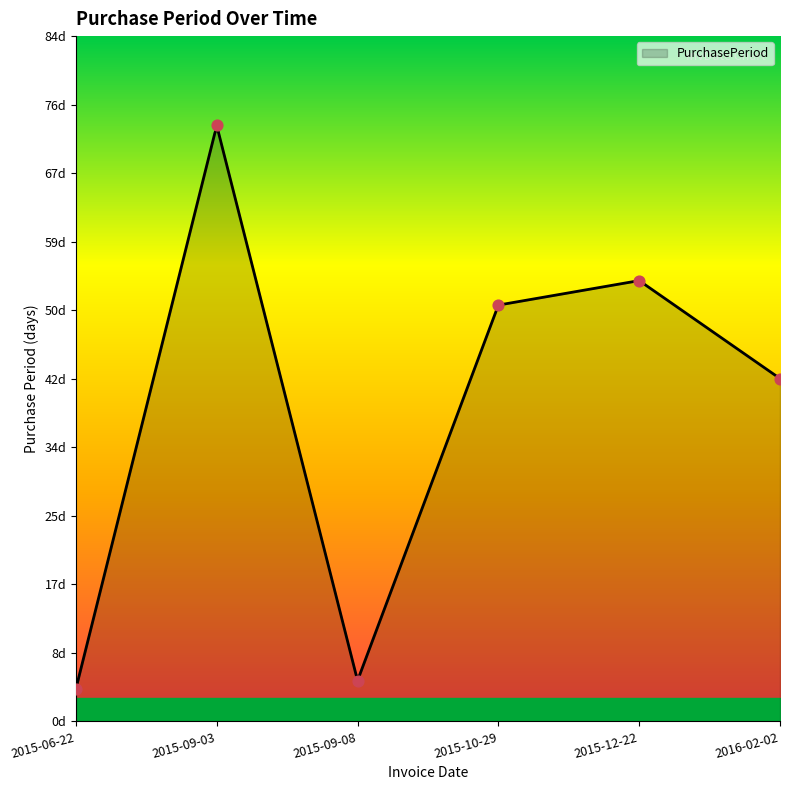

Which has a higher value, 2015-09-08 or 2015-10-29?

2015-10-29